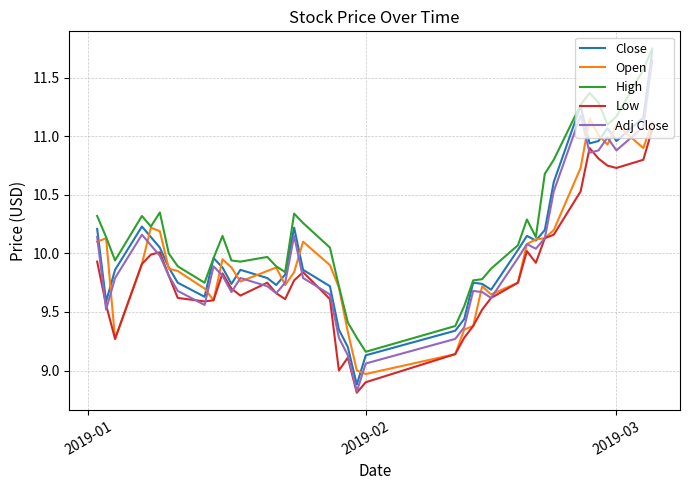

Is this an area chart (filled region under the line)?

No